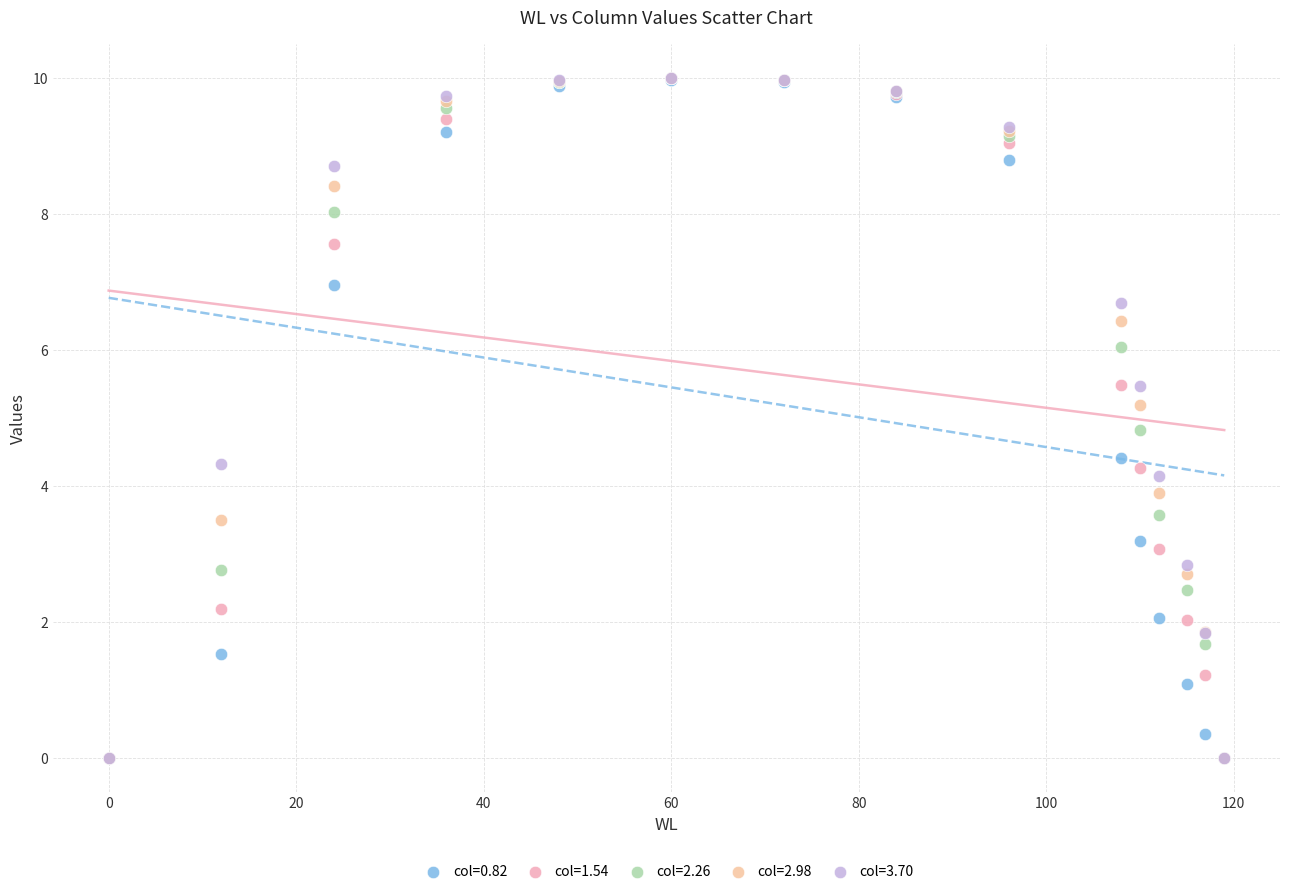

What are all the series names shown in the legend?

col=0.82, col=1.54, col=2.26, col=2.98, col=3.70